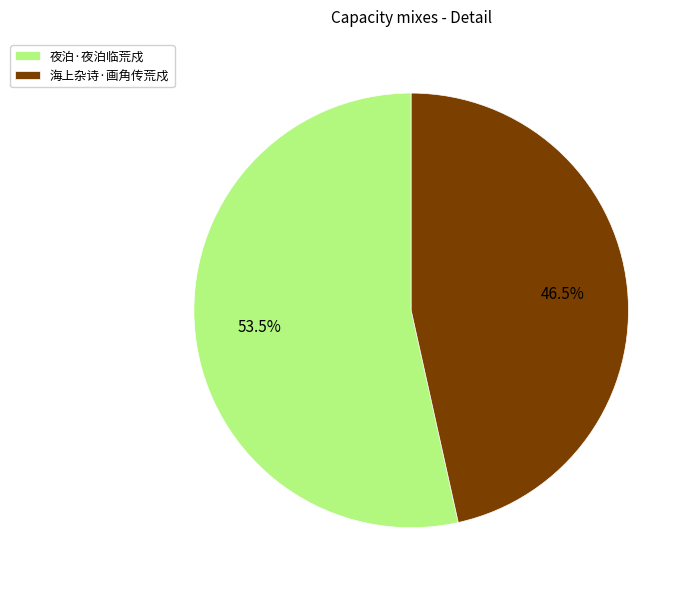

Approximately how many times larger is the value at 海上杂诗·画角传荒戍 compared to 夜泊·夜泊临荒戍?

0.9